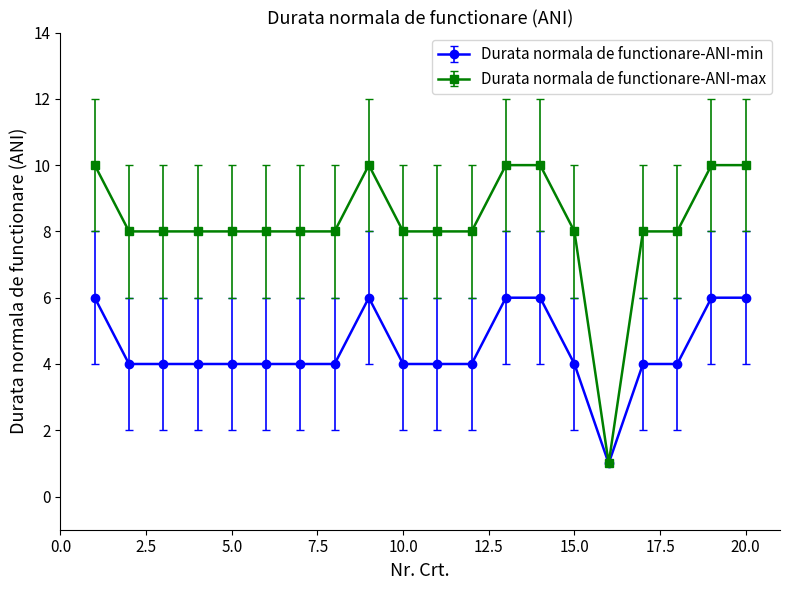

Which series has the largest range (max minus min)?

Durata normala de functionare-ANI-max